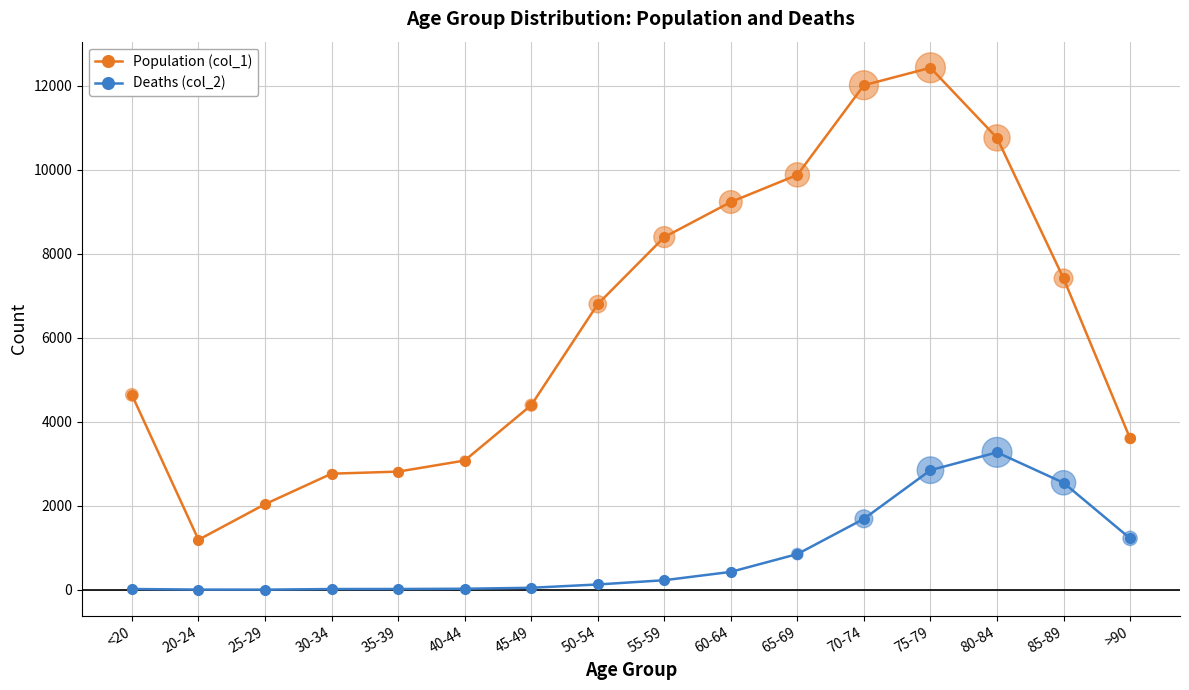

Which series has the largest total across all categories?

Population (col_1)